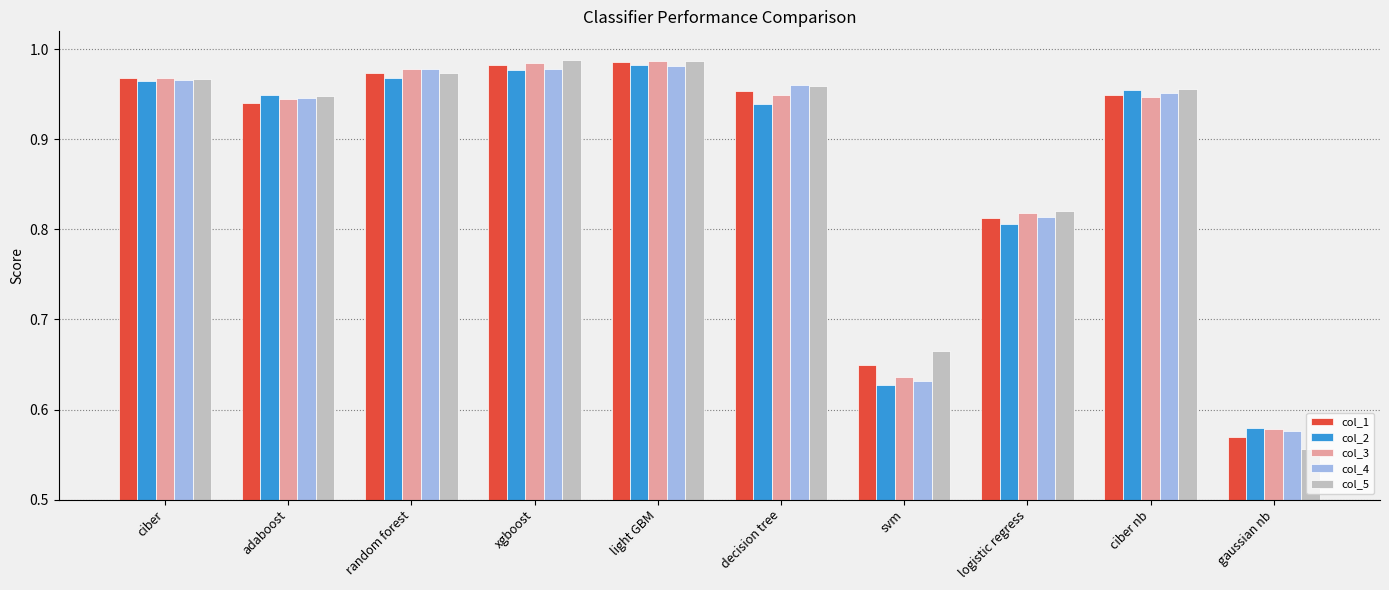

How many distinct data groups are displayed?

5